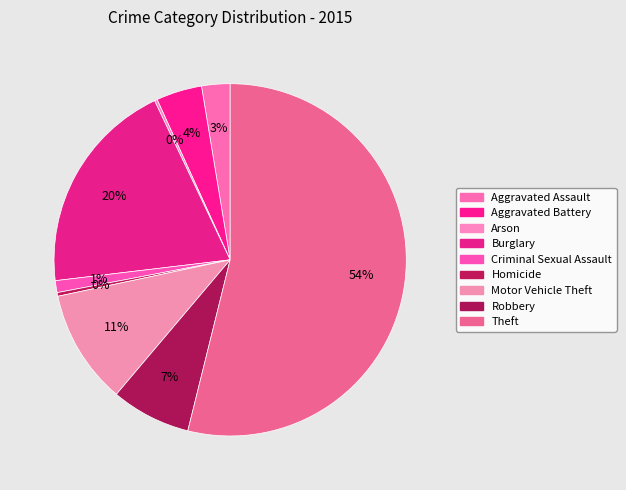

Is it true that Criminal Sexual Assault is 1% of the pie?

True